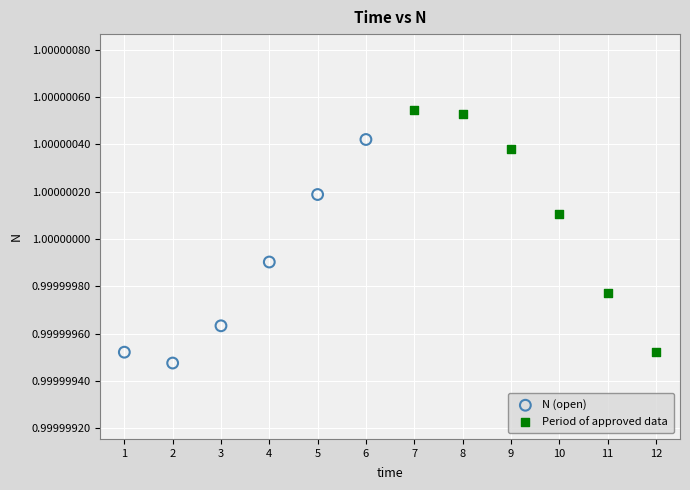

Which series contains the highest Y value?

Period of approved data